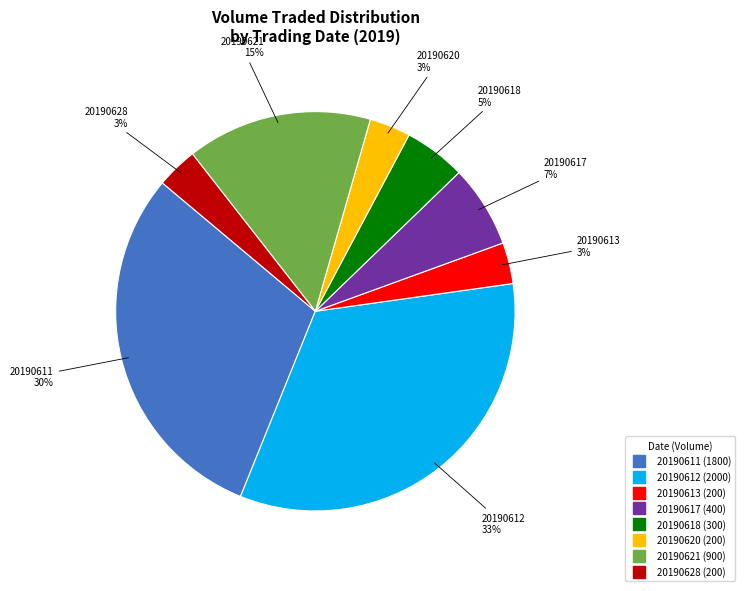

Which has a higher value, 20190617 or 20190612?

20190612